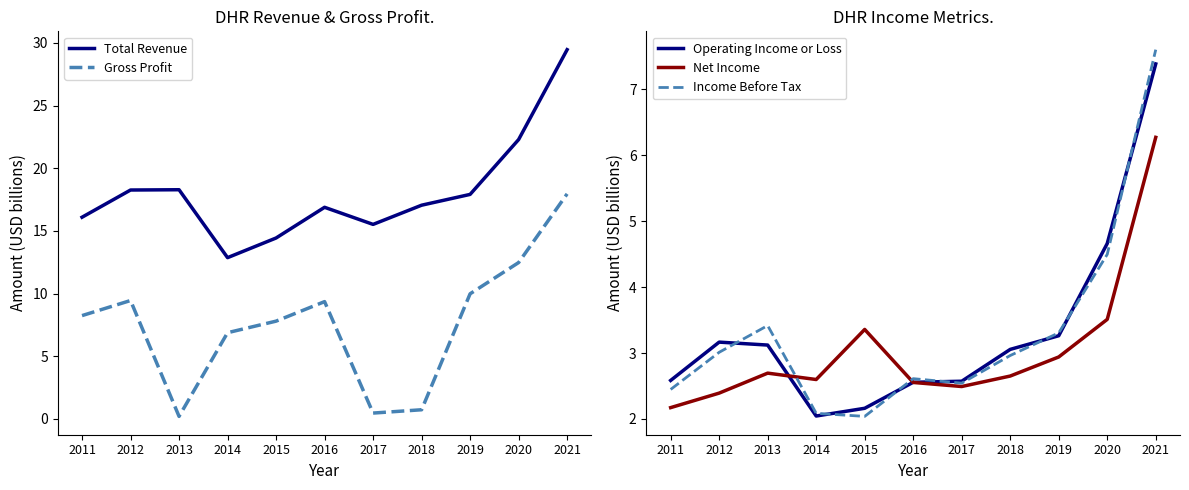

How many data points in Total Revenue are less than 17?

5